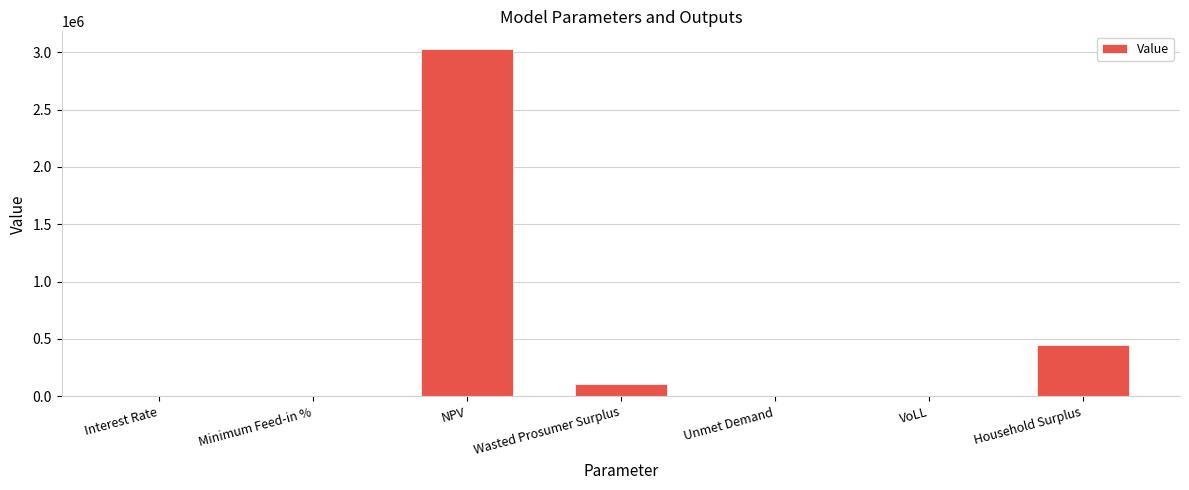

Where is the data nearest to the value 1515349?

Household Surplus